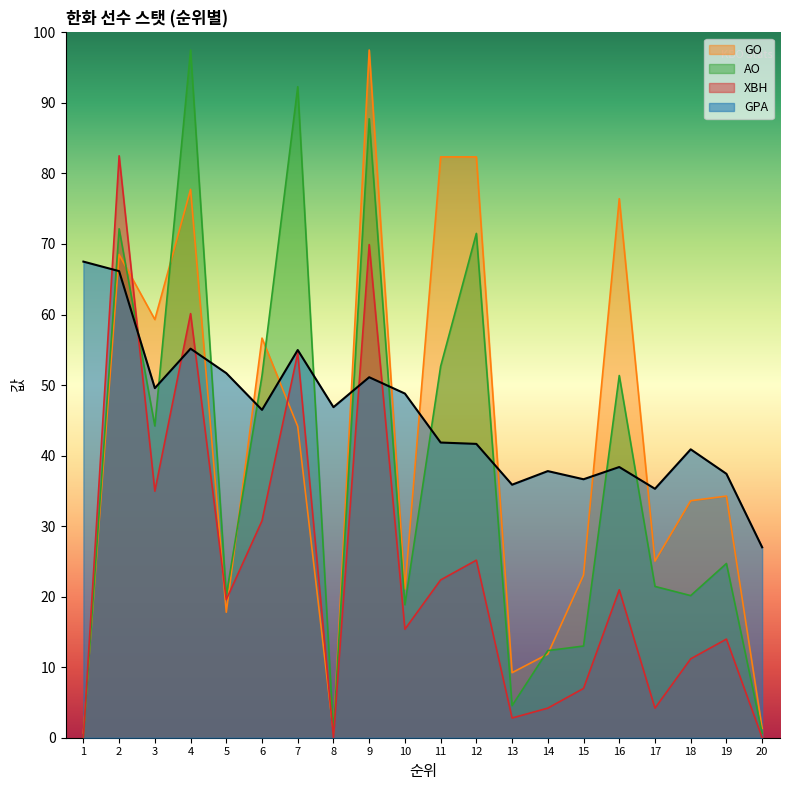

What are all the series names shown in the legend?

GO, AO, XBH, GPA